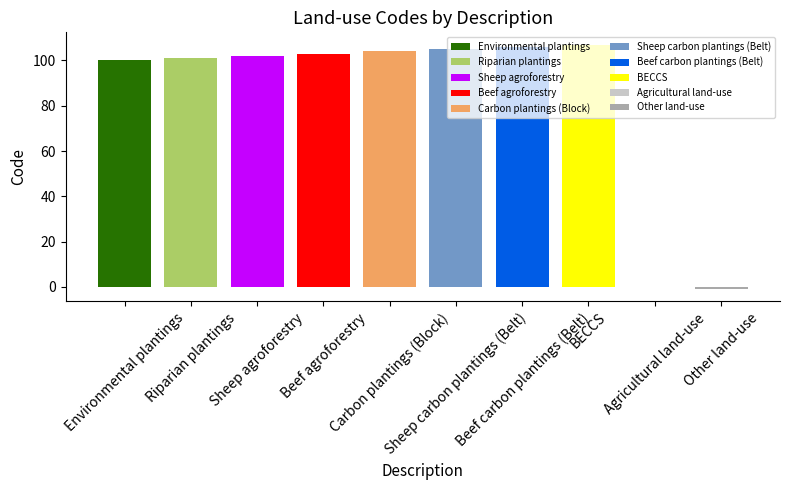

What is the value of the 6th bar from the left?

105